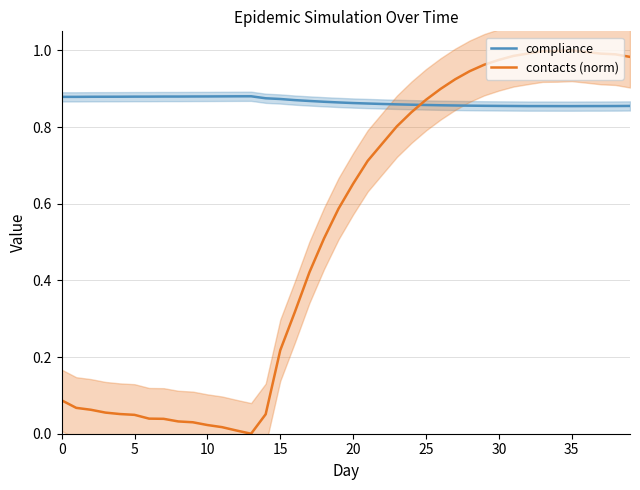

At which category does contacts (norm) reach its first local valley?

13